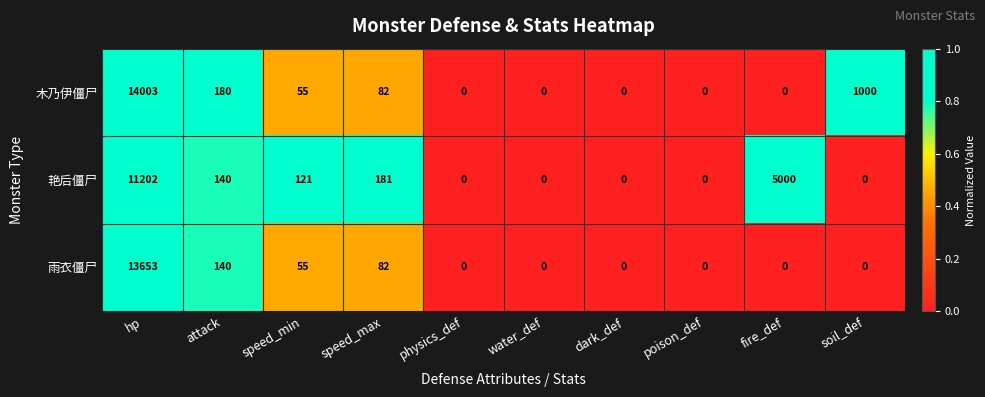

Is it true that 艳后僵尸 equals 5000 at fire_def?

True